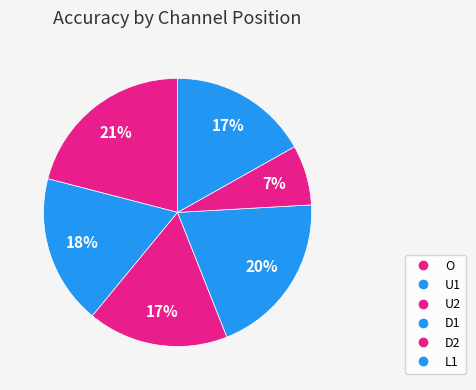

Which category has the smallest portion of the pie?

D2